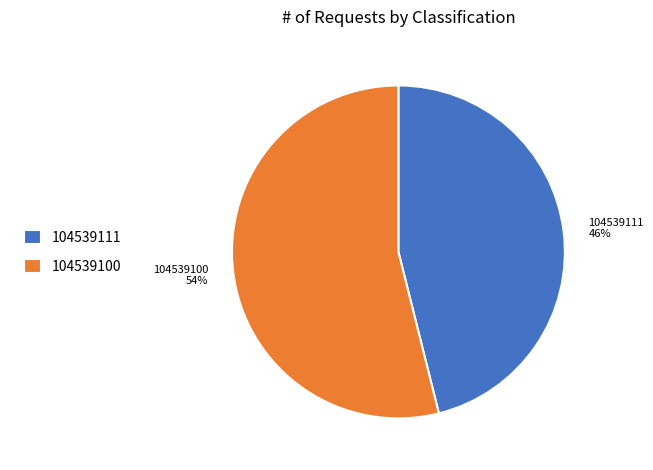

Which category has the biggest portion of the pie?

104539100